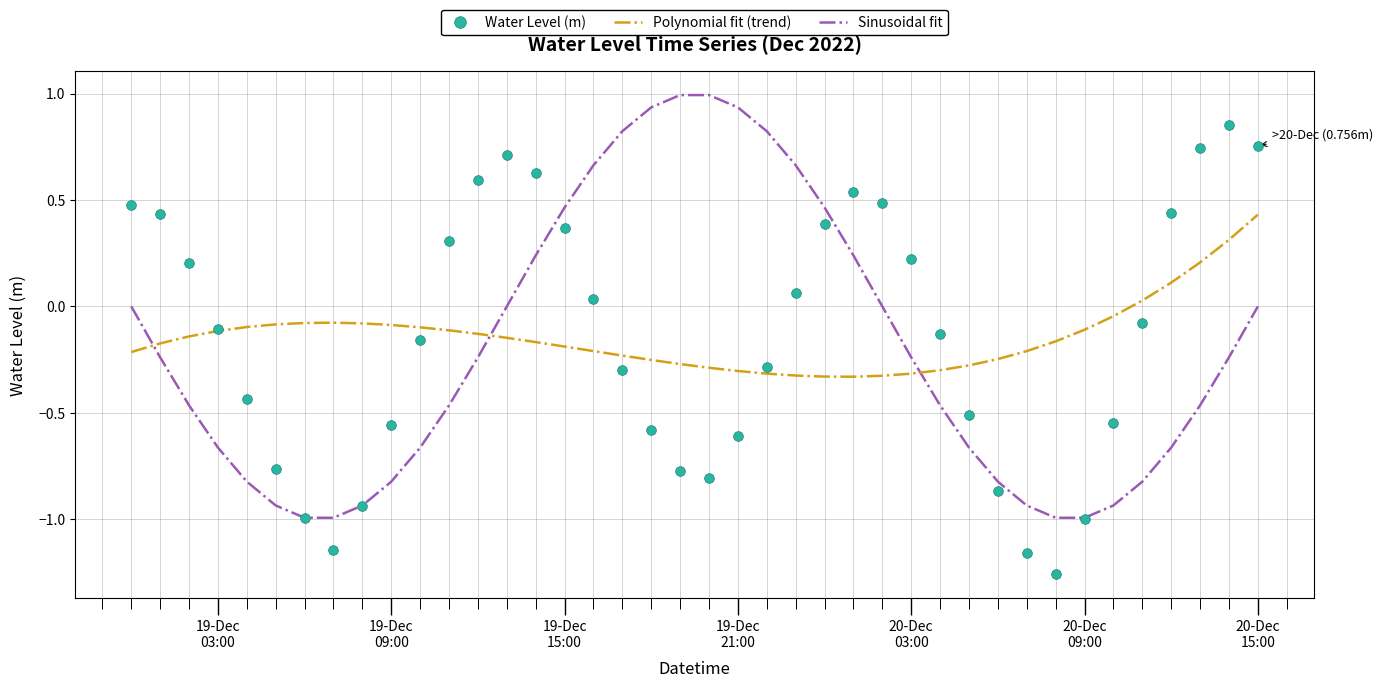

Rank the series by their maximum value, from highest to lowest.

Sinusoidal fit, Water Level (m), Polynomial fit (trend)